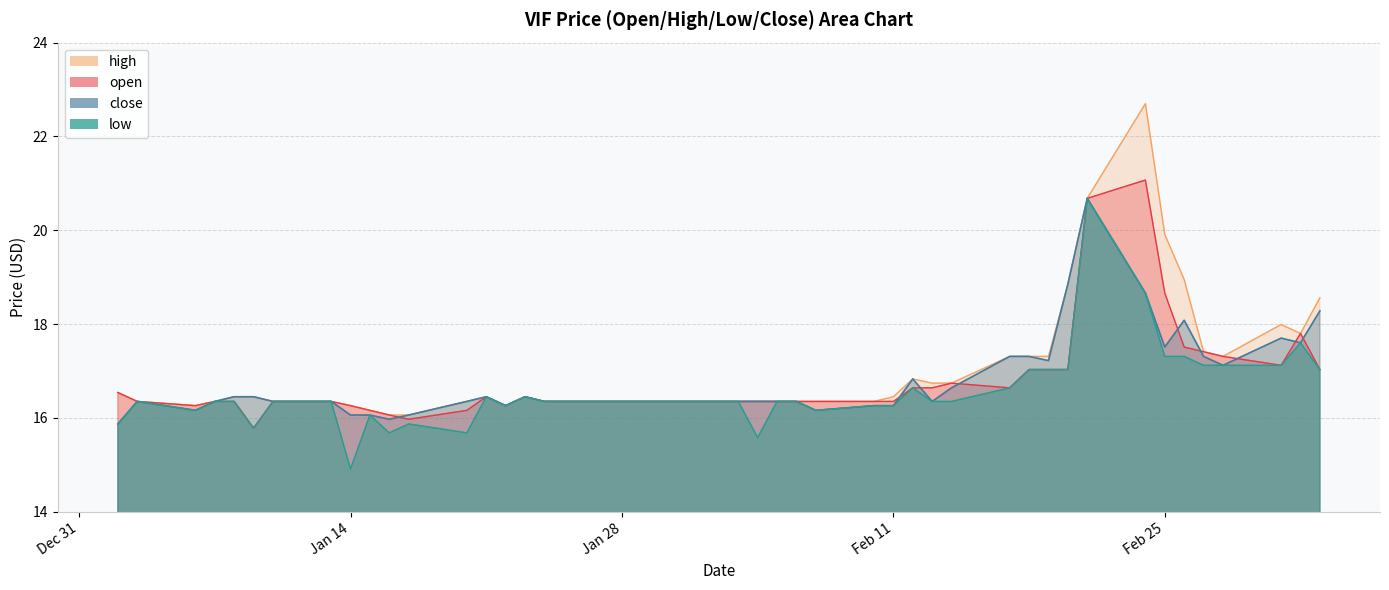

Which category has the highest value in the high series?

2025-02-24